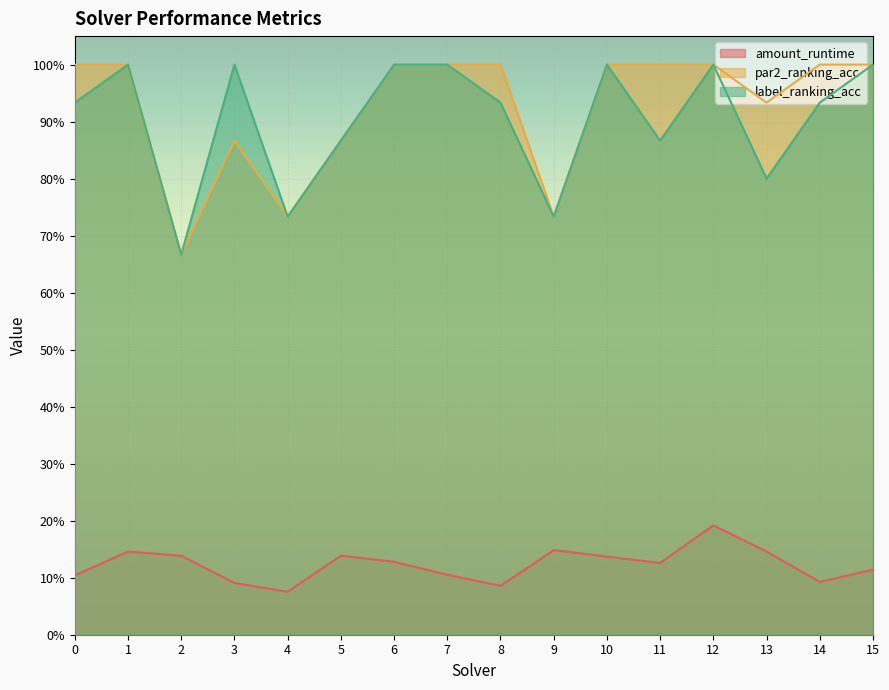

True or false: amount_runtime and par2_ranking_acc cross at least once.

False